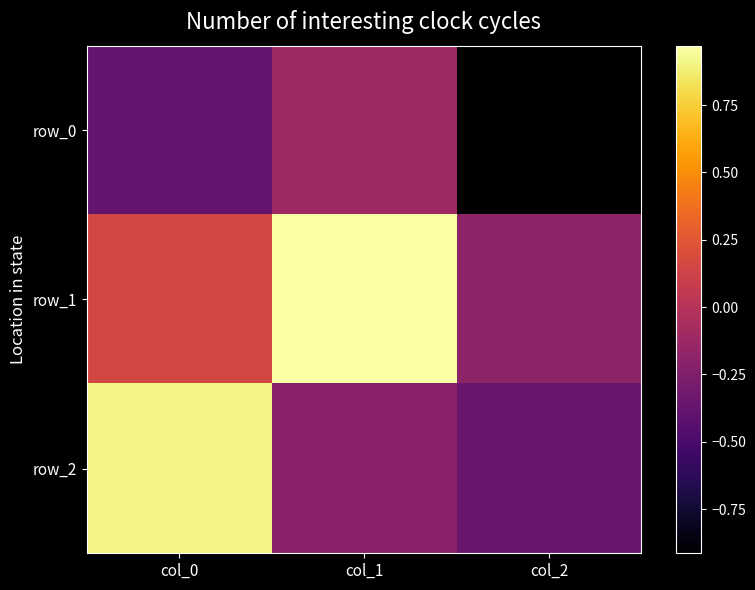

Reading left to right, what are all the values shown in this chart?

row_0: col_0=-0.4	col_1=-0.1	col_2=-0.9
row_1: col_0=0.2	col_1=1.0	col_2=-0.2
row_2: col_0=0.9	col_1=-0.2	col_2=-0.4